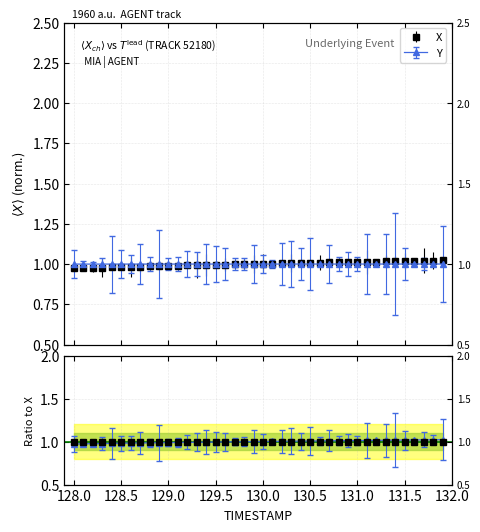

What position from the left is 129.6?

17